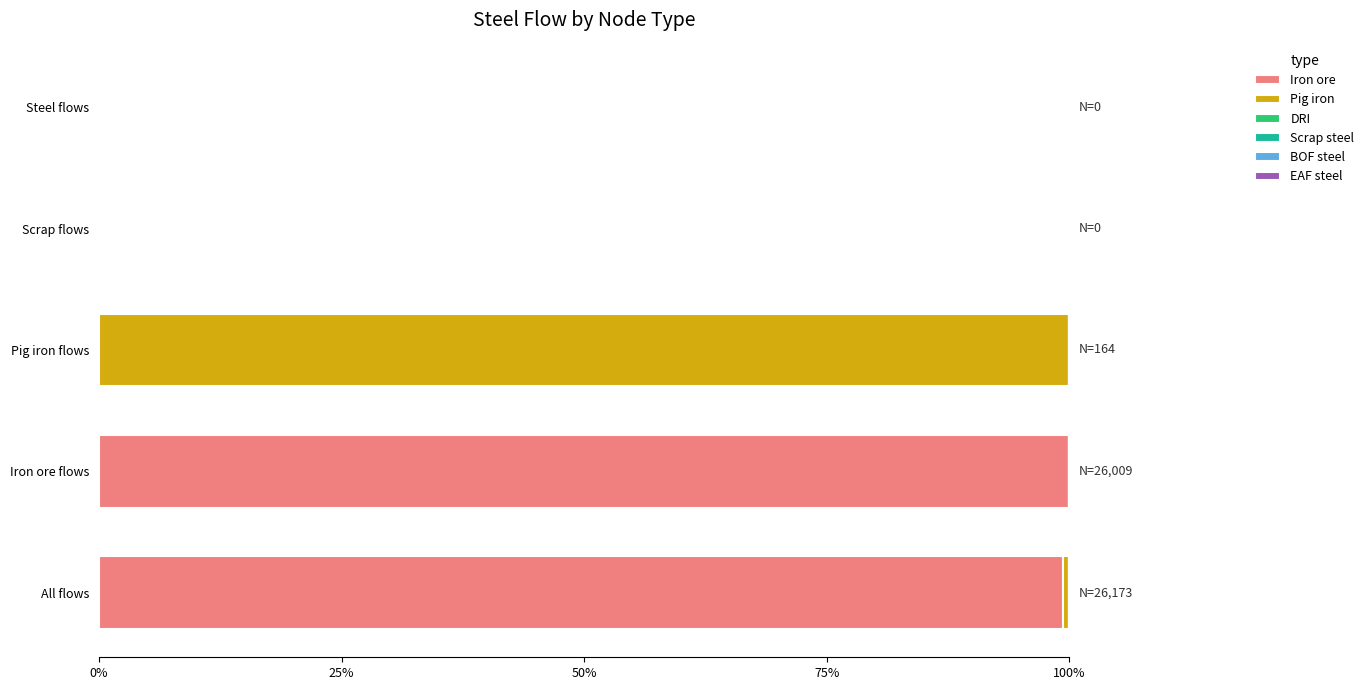

What is the sum of all Iron ore values?

199.4